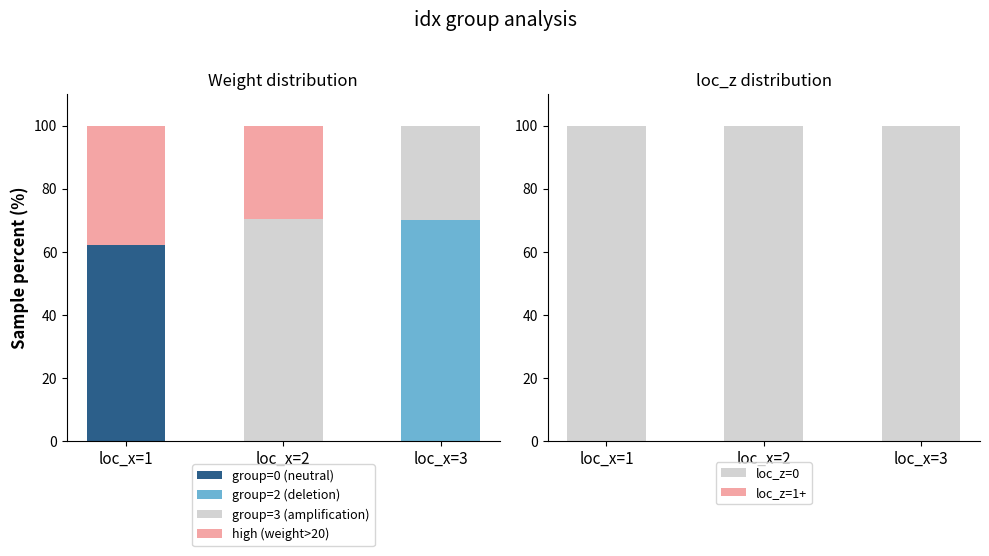

At which label is high (weight>20) closest to 18?

loc_x=2